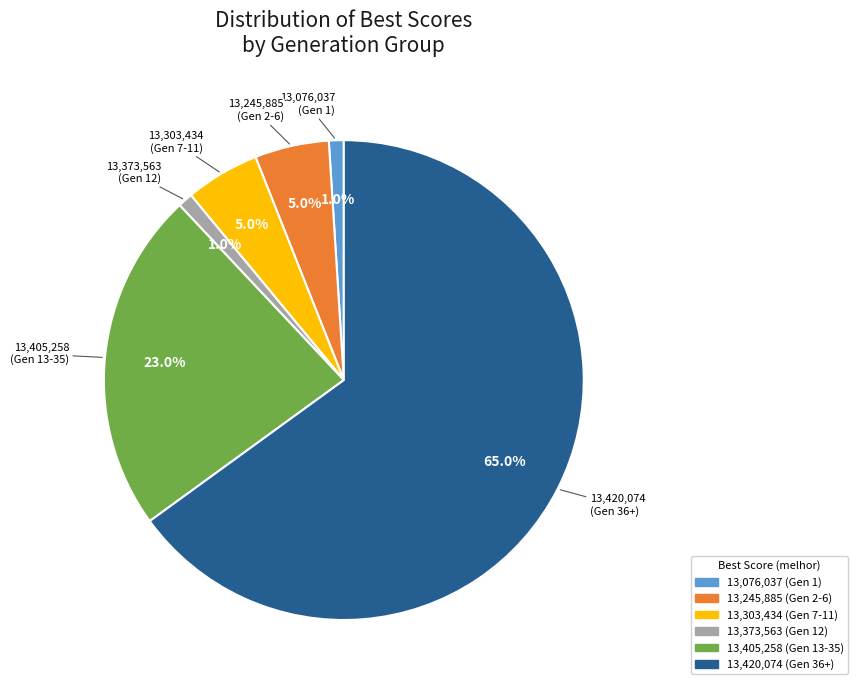

How many slices are in this pie chart?

6